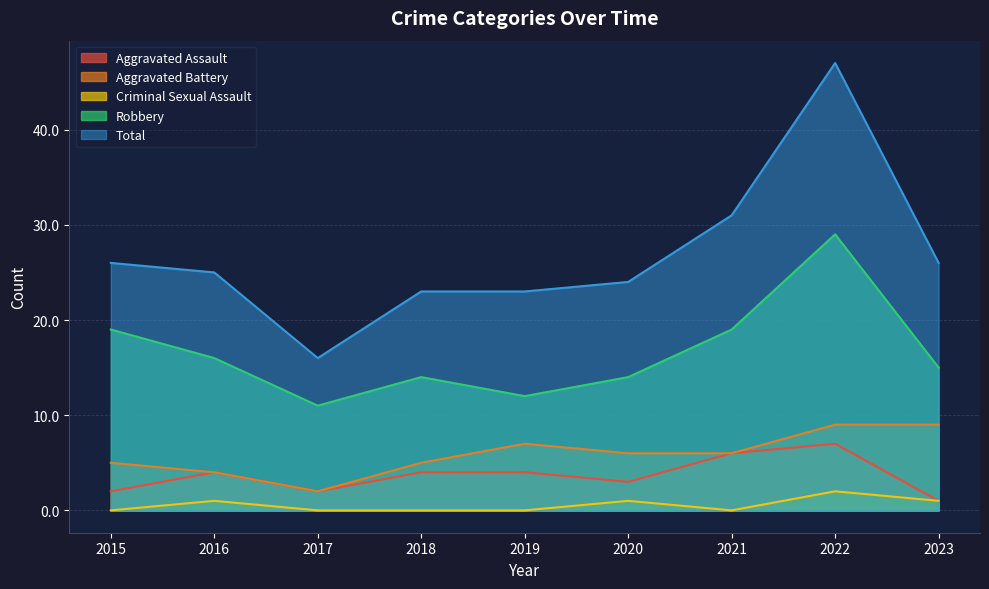

The value of Criminal Sexual Assault at 2015 is 1. True or false?

False